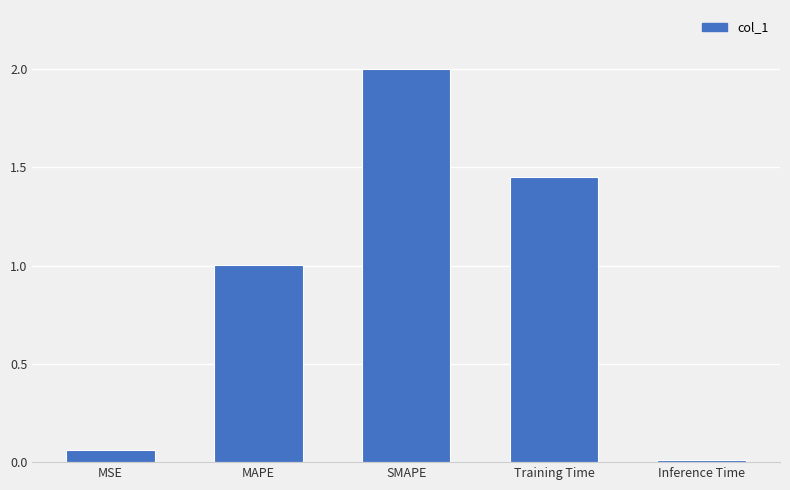

Rank the categories by value from highest to lowest.

SMAPE, Training Time, MAPE, MSE, Inference Time